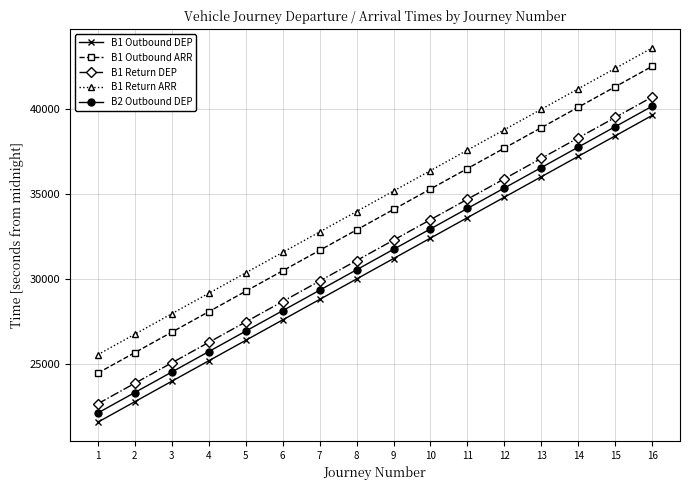

How many lines are shown in the chart?

5